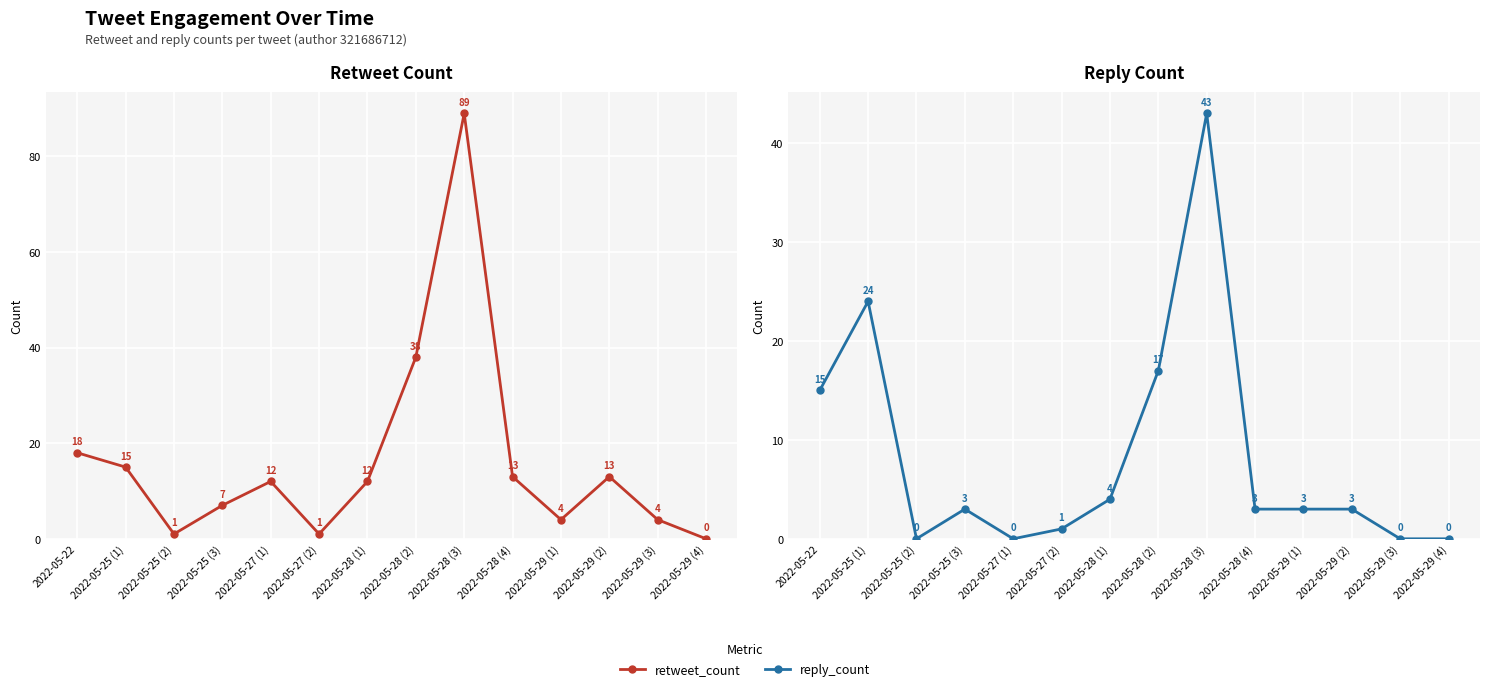

How many values in the retweet_count series are below 12?

6